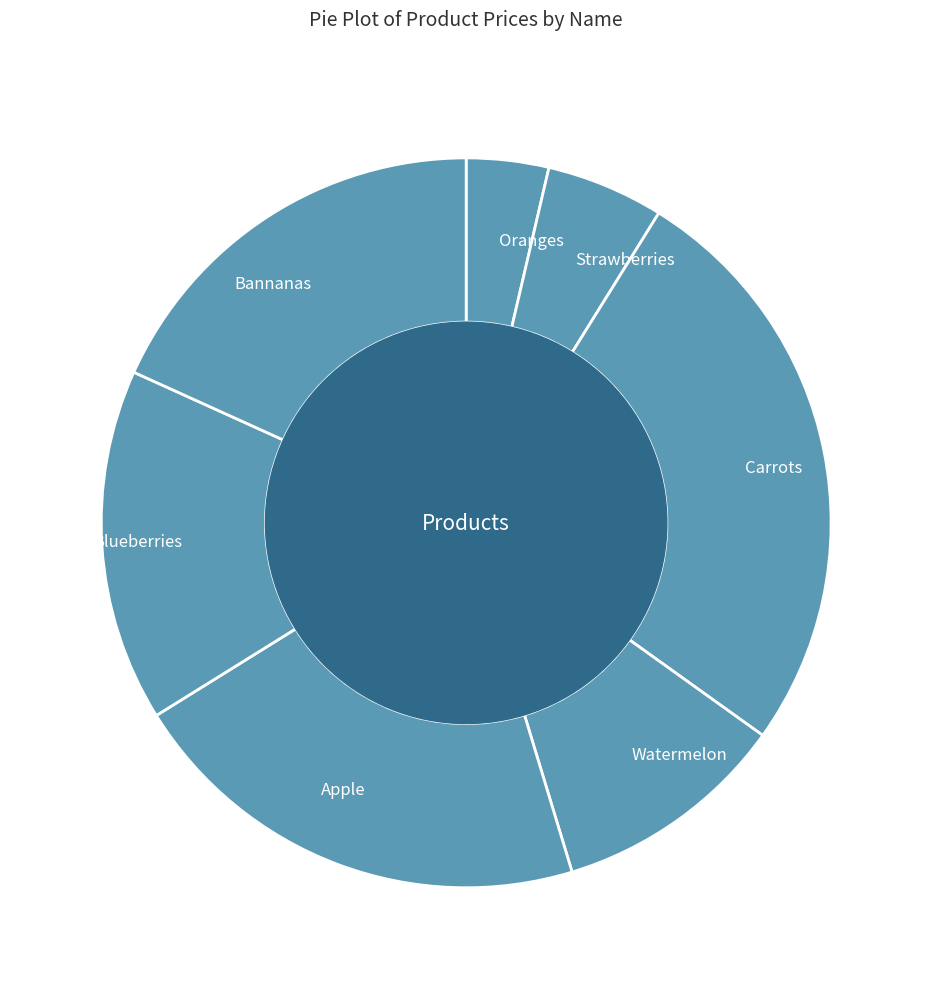

How many slices are in this pie chart?

7